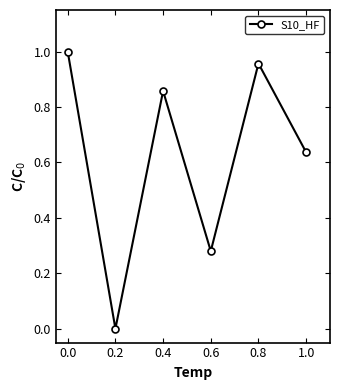

Is it true that the value at 1.0 is 0.3?

False